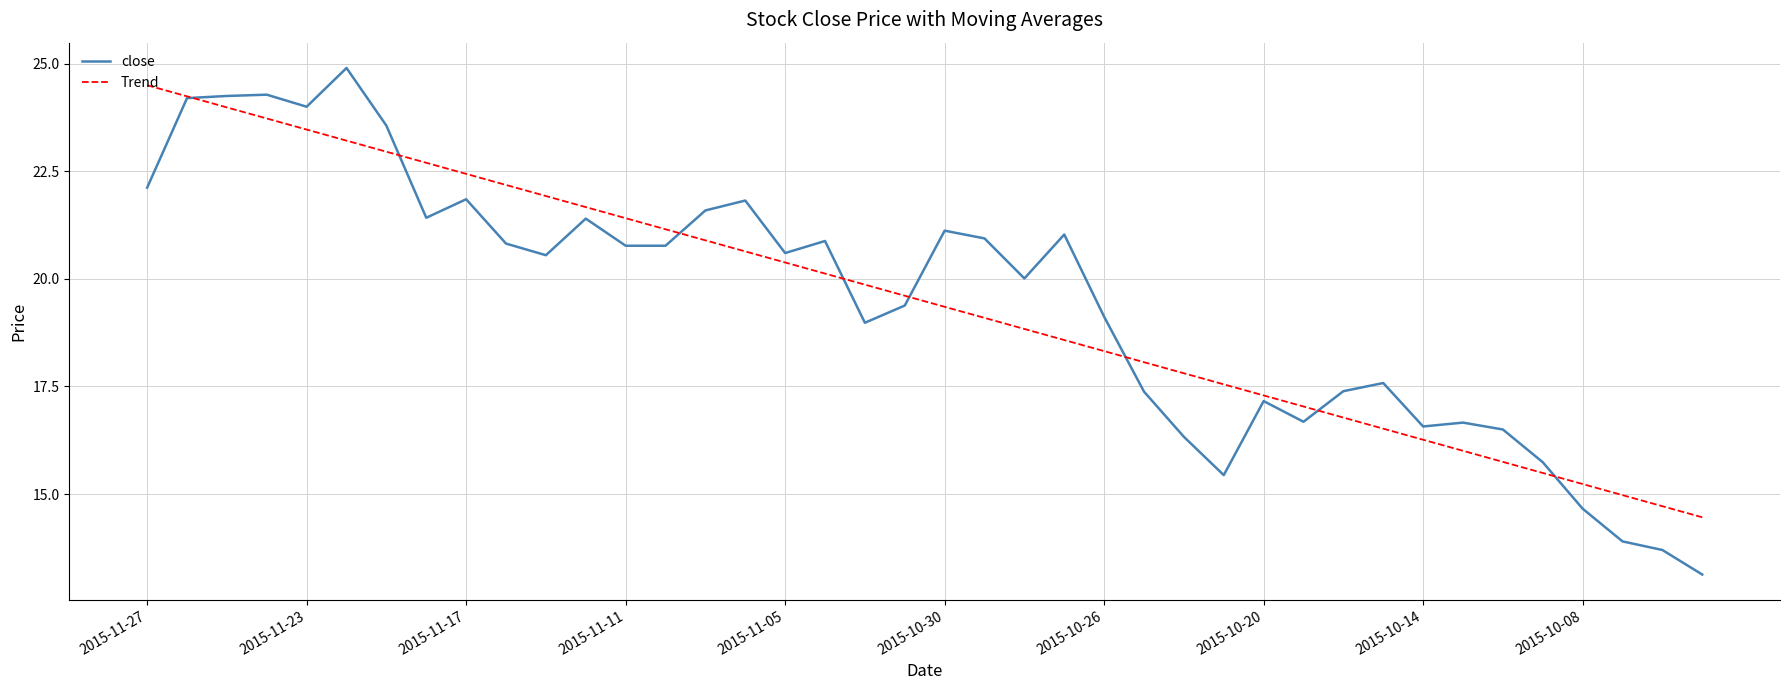

Which series has the largest range (max minus min)?

close